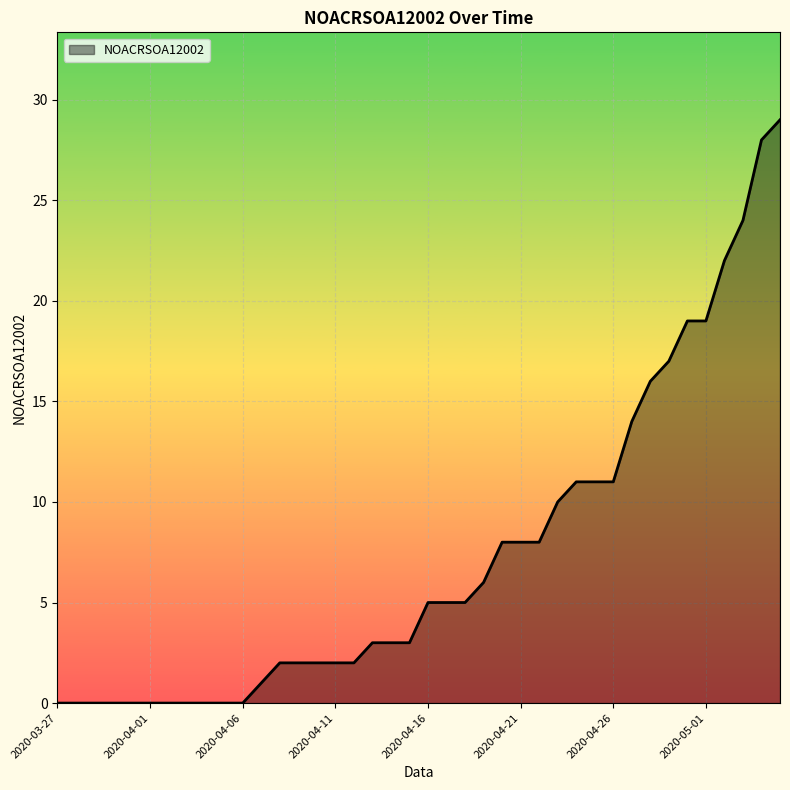

What is the maximum value shown in the chart?

29